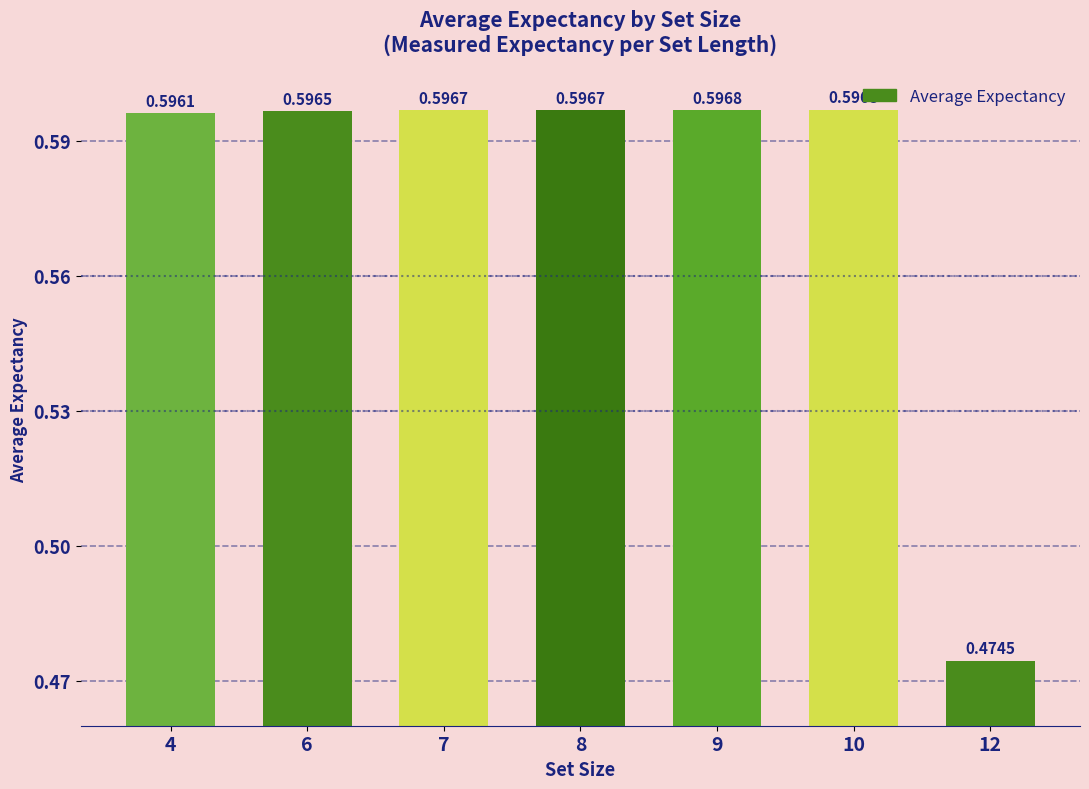

Which category has the lowest value across all series?

12